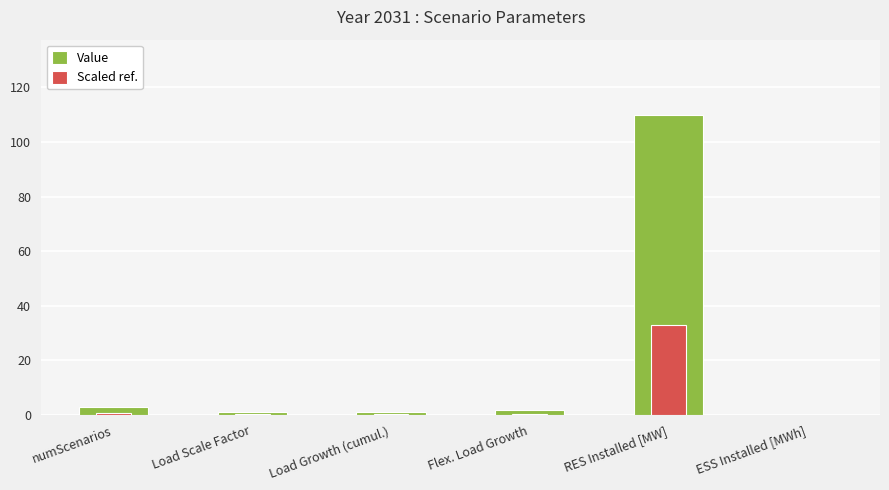

Read the Value value at Flex. Load Growth.

1.7